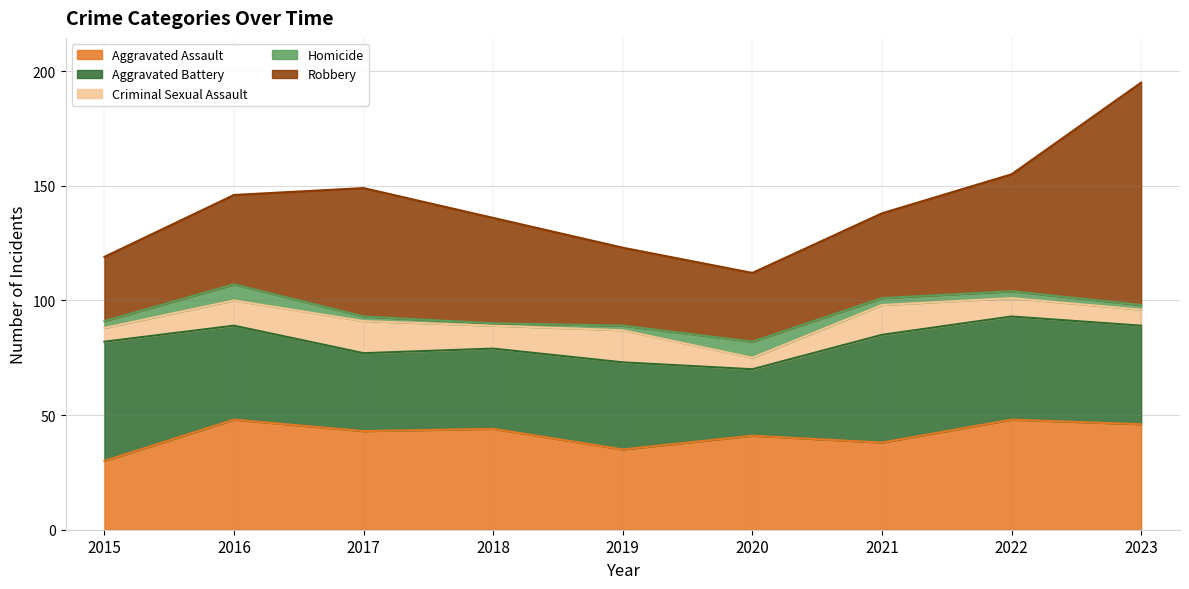

At which label does Robbery first exceed 39?

2017